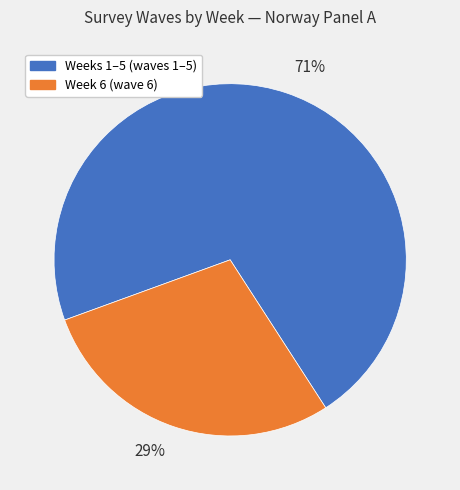

How many slices are in this pie chart?

2